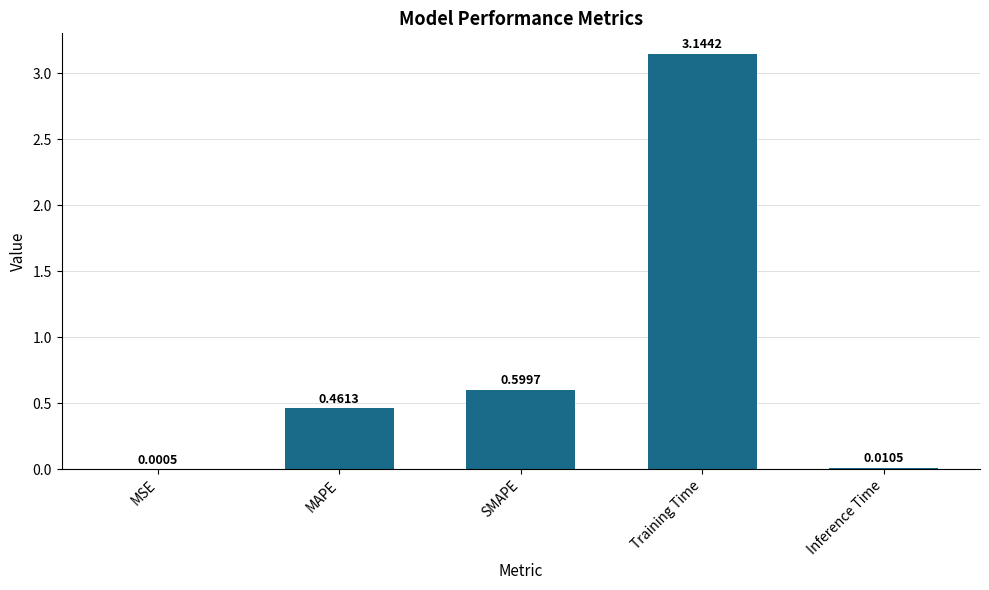

At which category does the chart reach its peak across all series?

Training Time